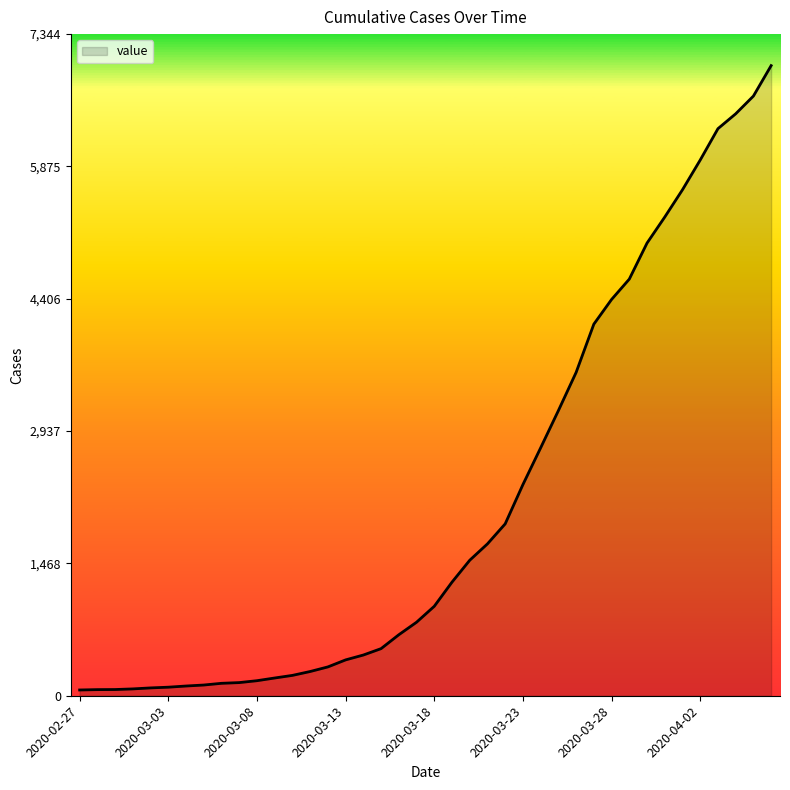

What is the maximum value shown in the chart?

6995